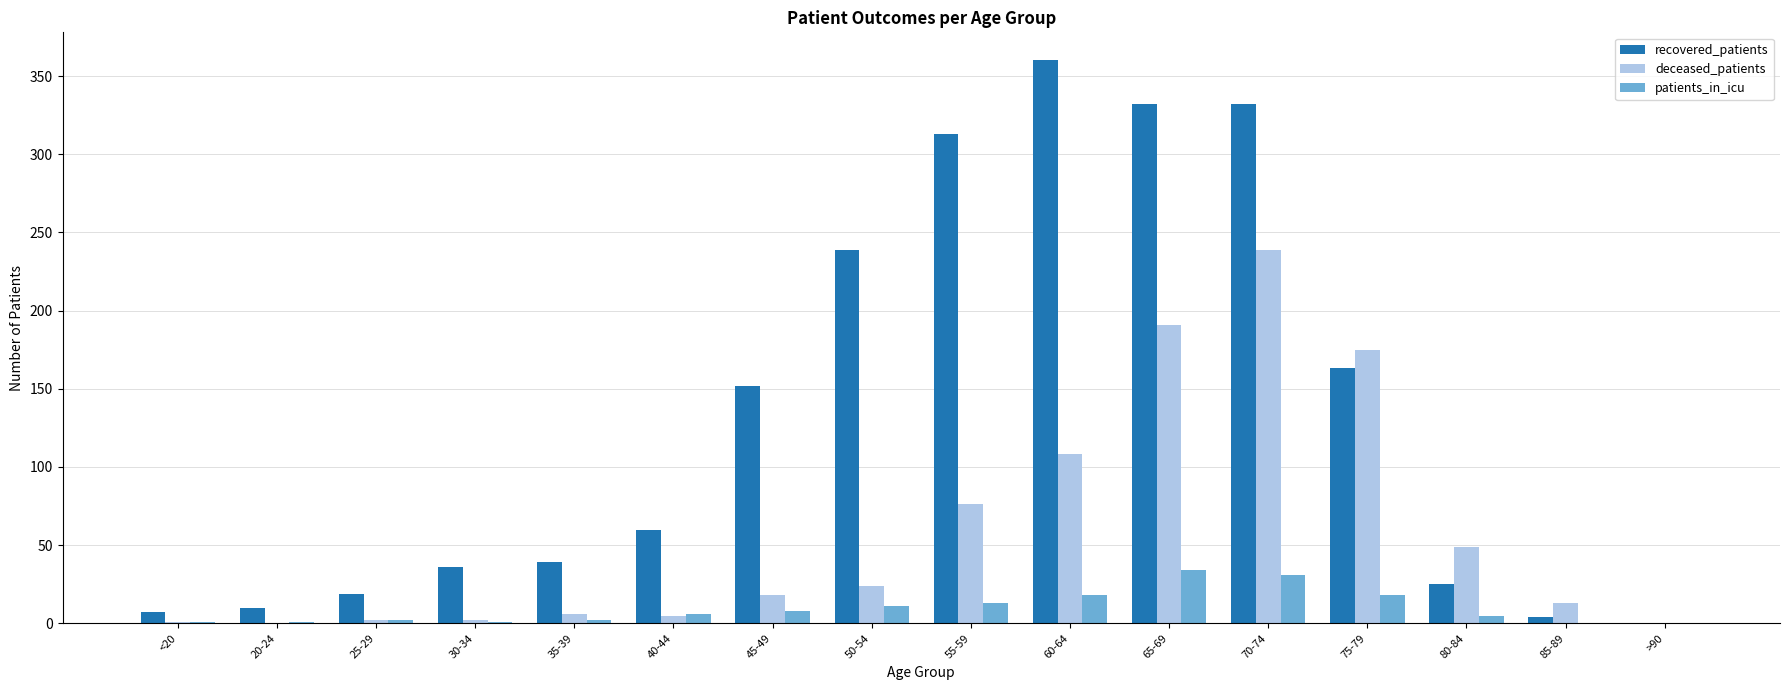

Is it true that deceased_patients equals 18 at 45-49?

True